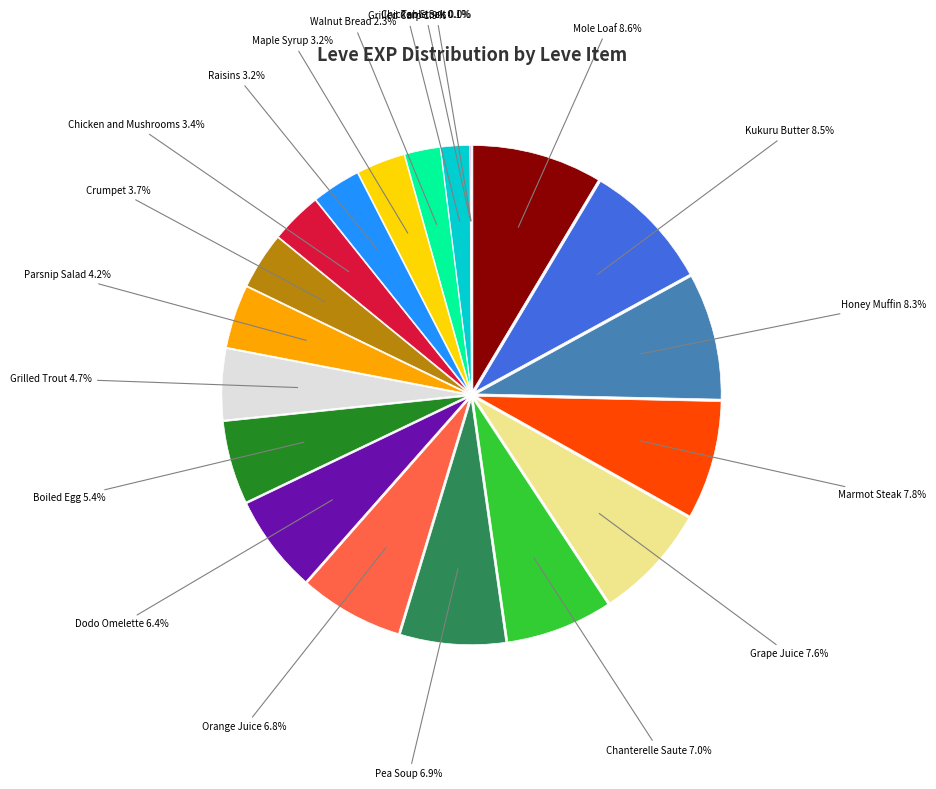

To the nearest percent, what portion does Boiled Egg (1) represent?

5%